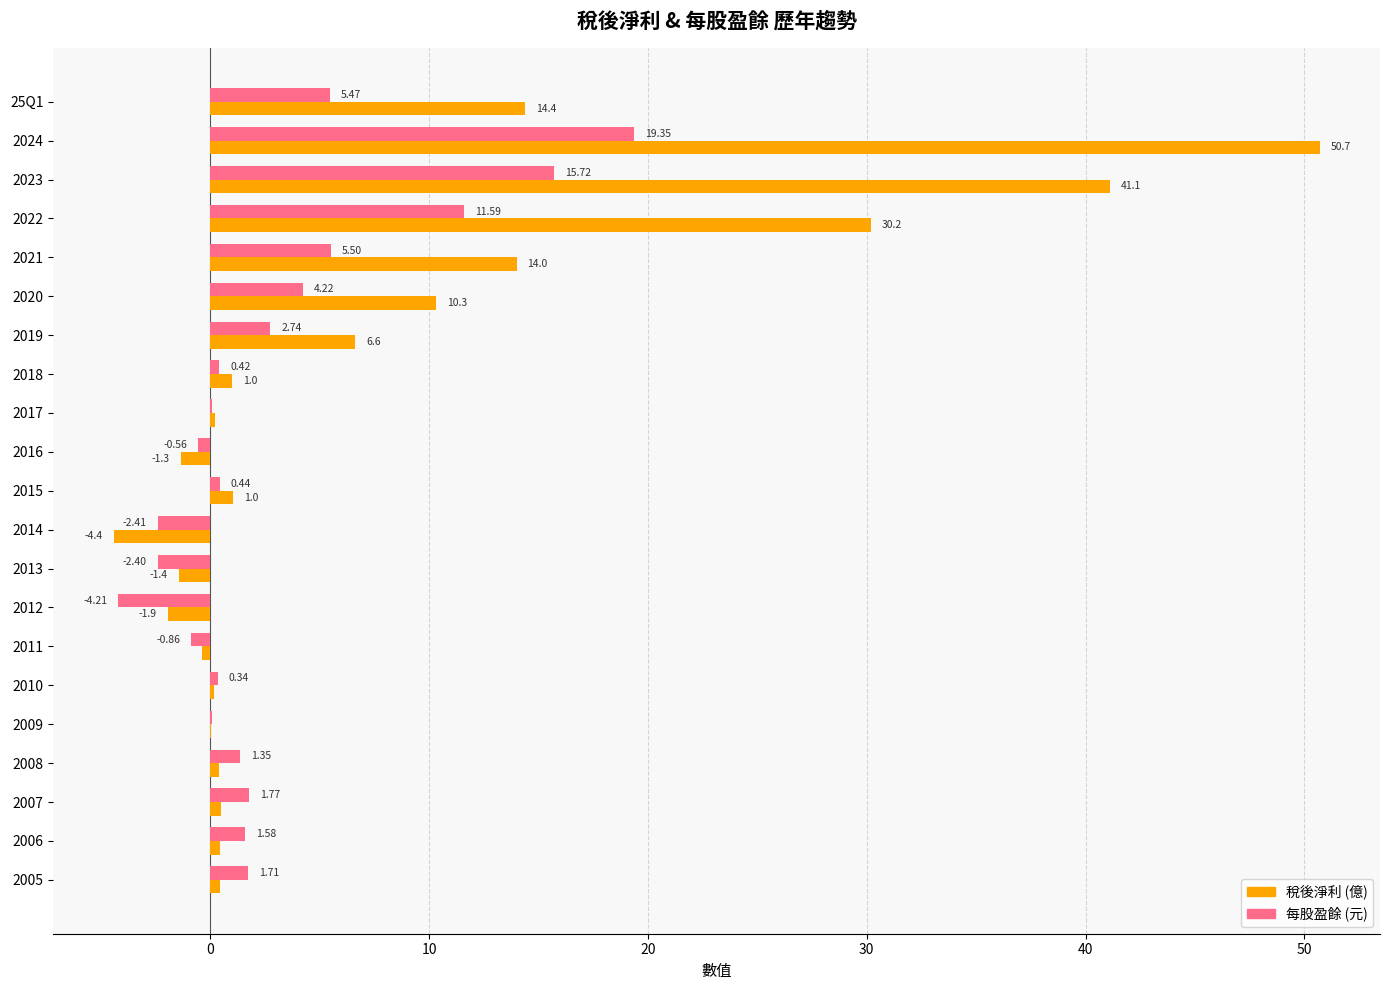

What is the sum of all 每股盈餘 (元) values?

61.9